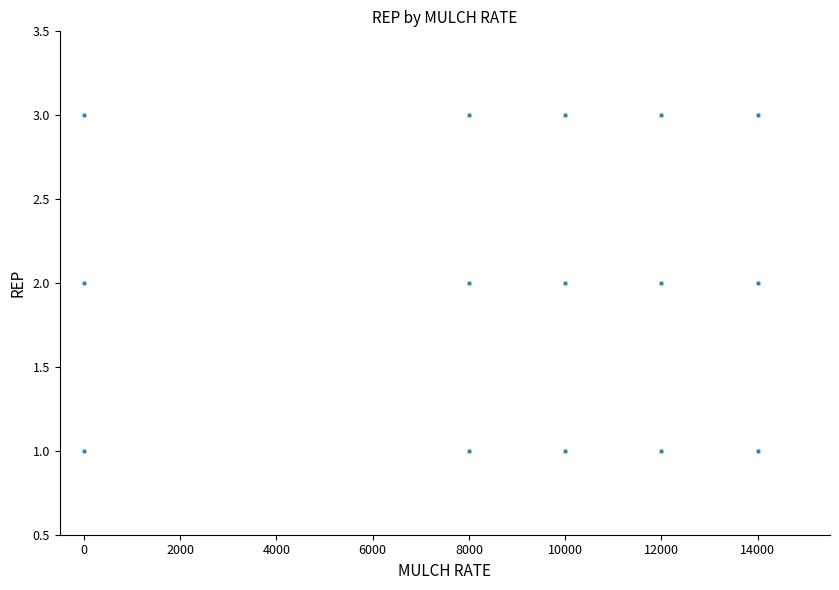

How many data points are displayed?

15